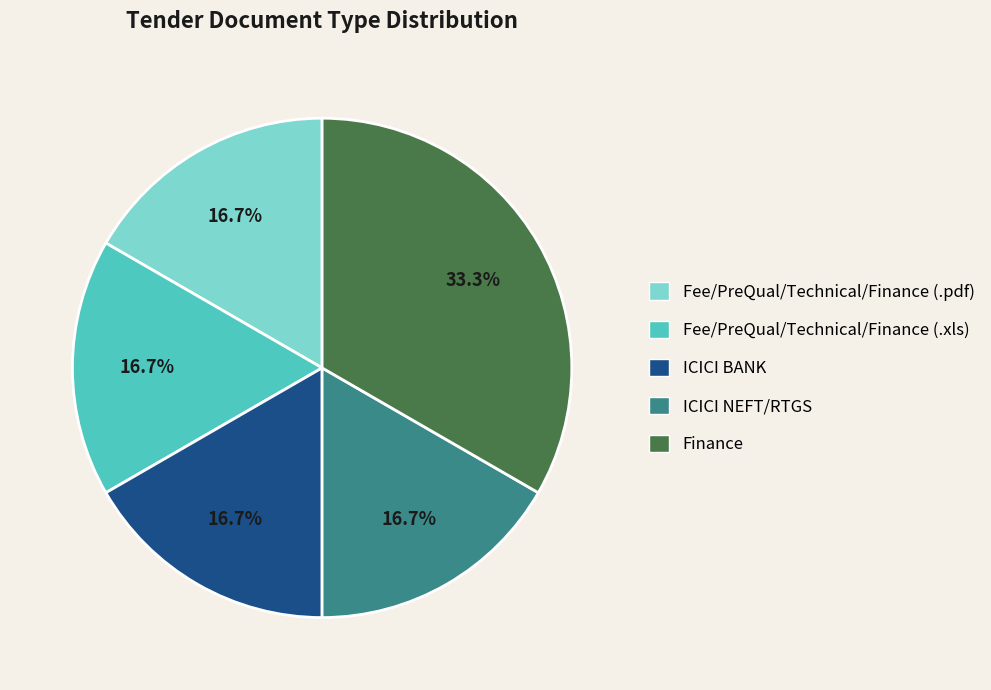

Approximately how many times larger is the value at Fee/PreQual/Technical/Finance (.pdf) compared to ICICI NEFT/RTGS?

1.0